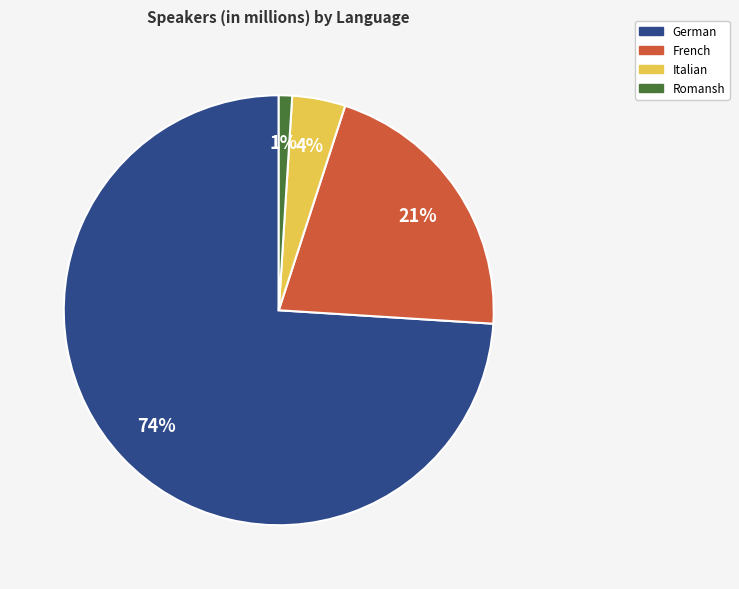

Is it true that Romansh is 1% of the pie?

True